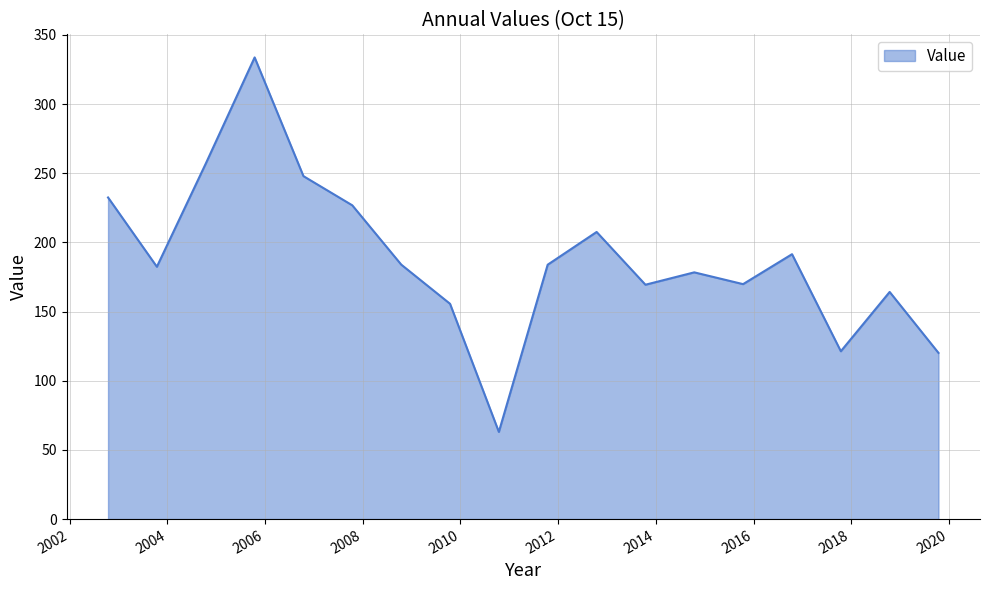

What is the greatest value displayed?

333.7